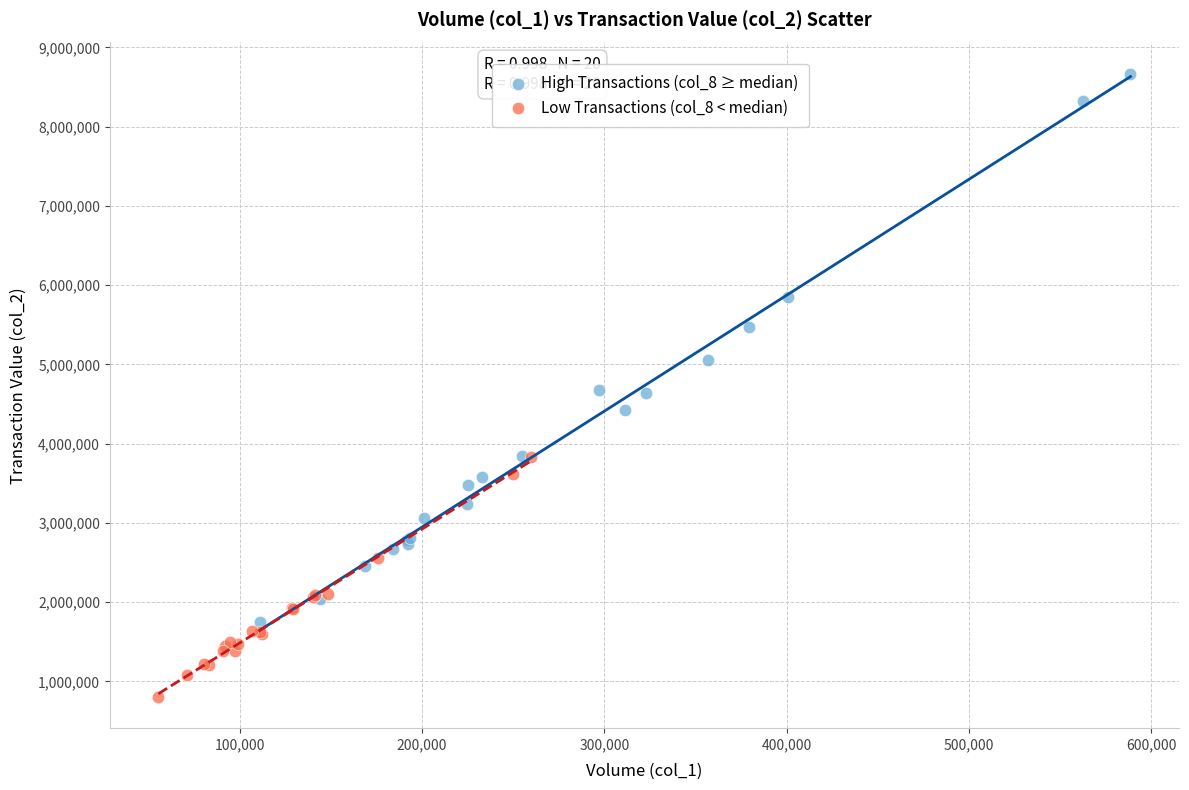

Which series contains the highest Y value?

High Transactions (col_8 ≥ median)